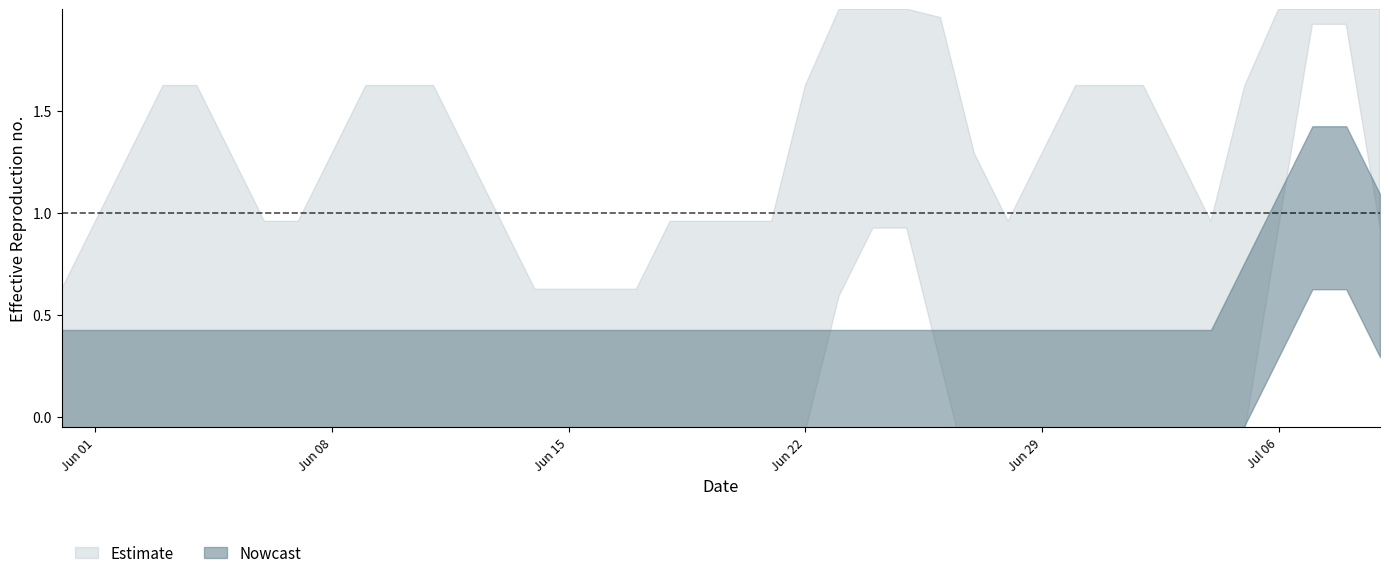

The GE series shows 2 at 3. True or false?

False